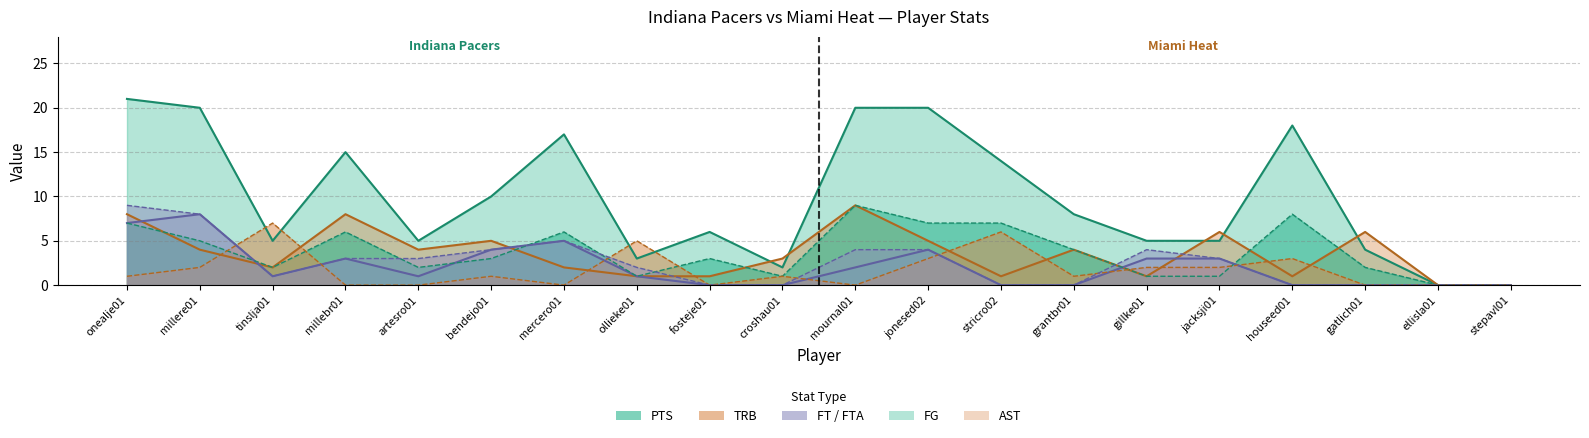

What is the difference between the highest and lowest values at croshau01?

3